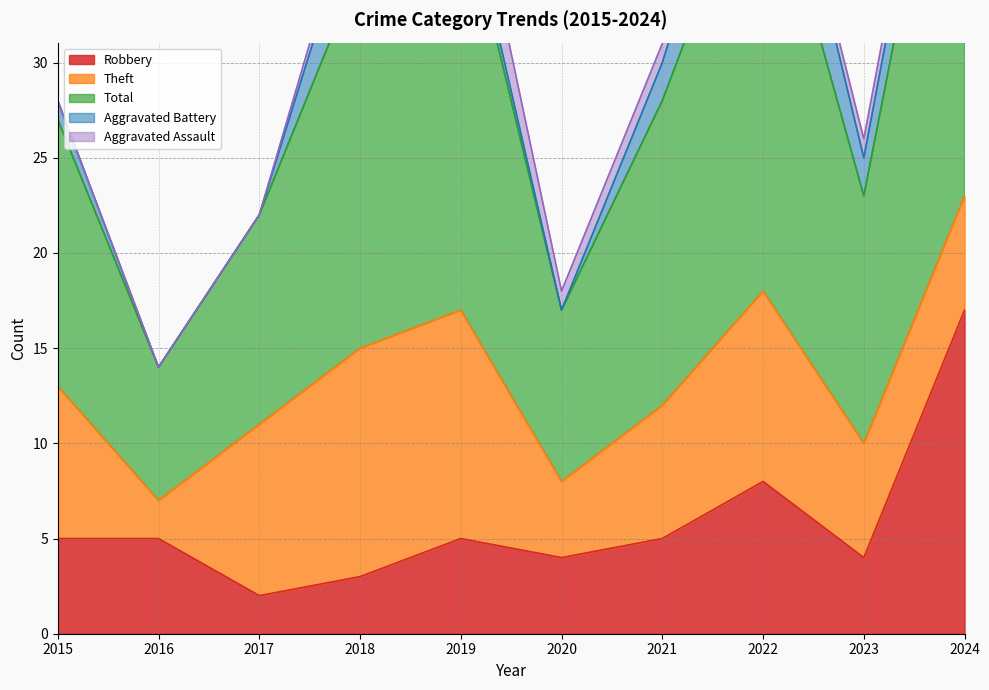

True or false: Theft and Aggravated Assault cross at least once.

False